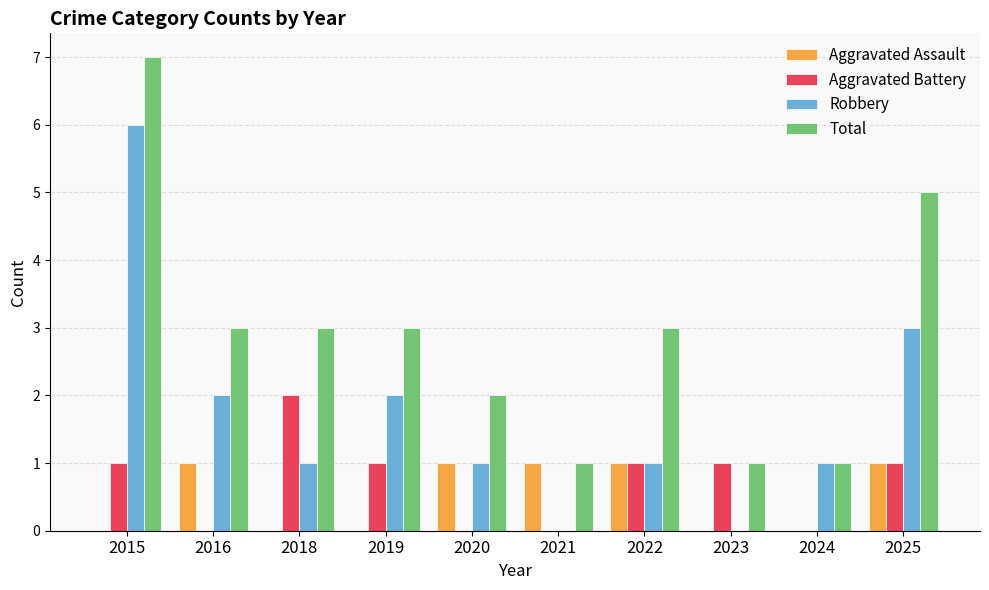

Is it true that Total equals 3 at 2022?

True